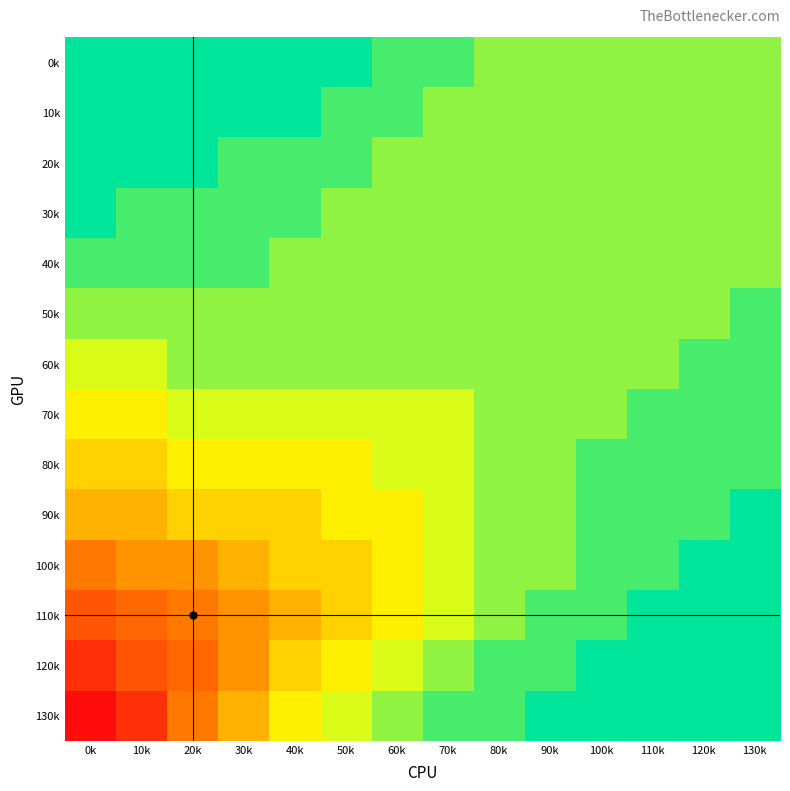

Rank the series at 40k from highest to lowest value.

110k, 90k, 100k, 120k, 80k, 130k, 70k, 40k, 50k, 60k, 20k, 30k, 0k, 10k